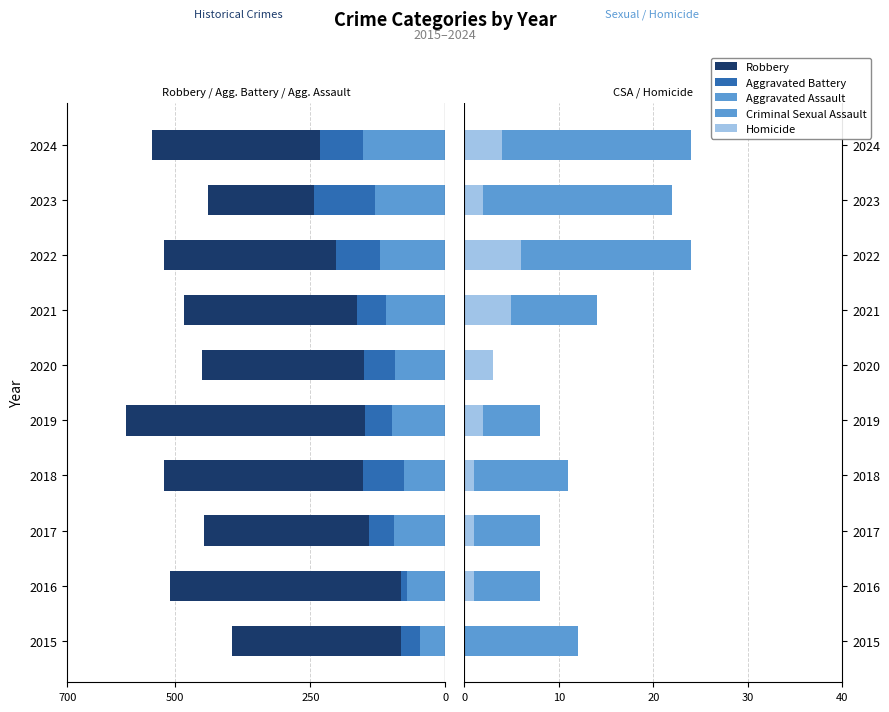

At how many categories does at least one series exceed -288?

10